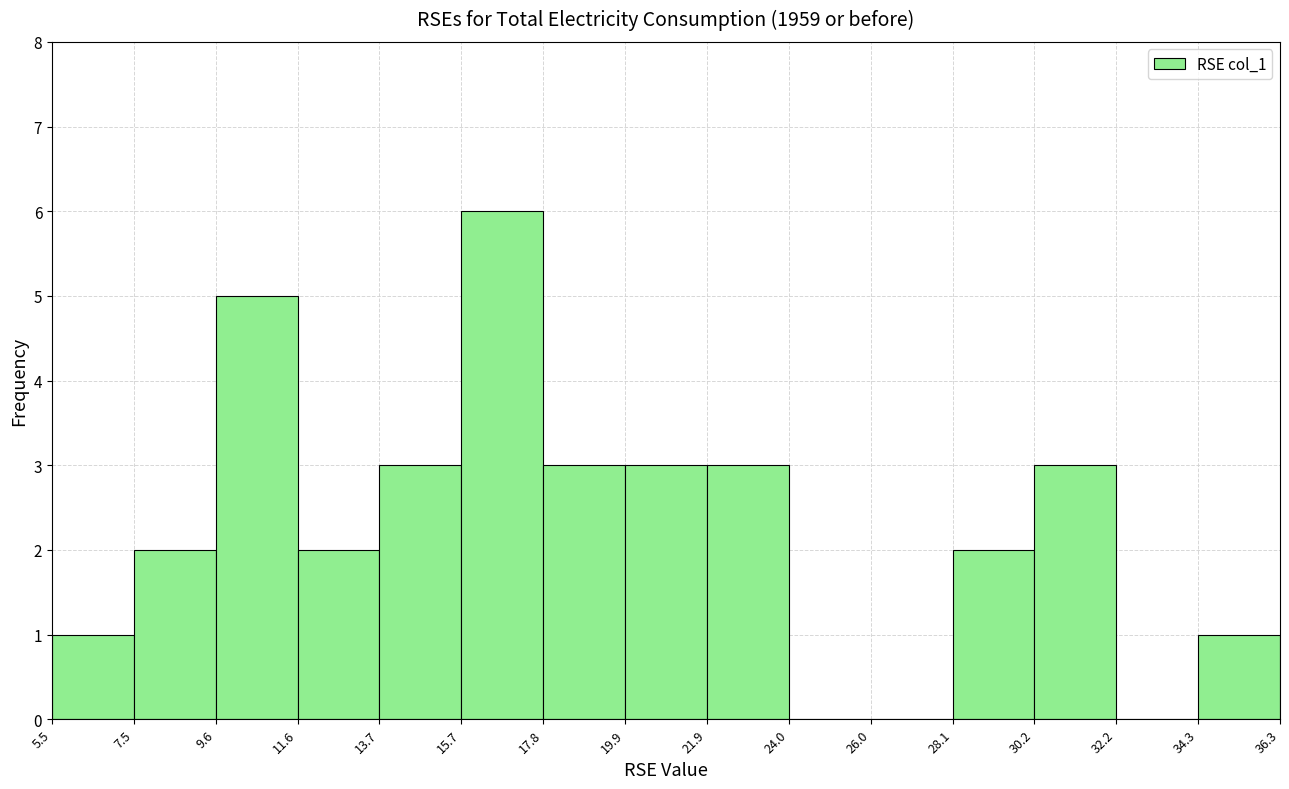

What is the height of the bar covering 34.3 to 36.3 on the x-axis? The values are not printed on the chart, so give them approximately, as read against the axis.

1